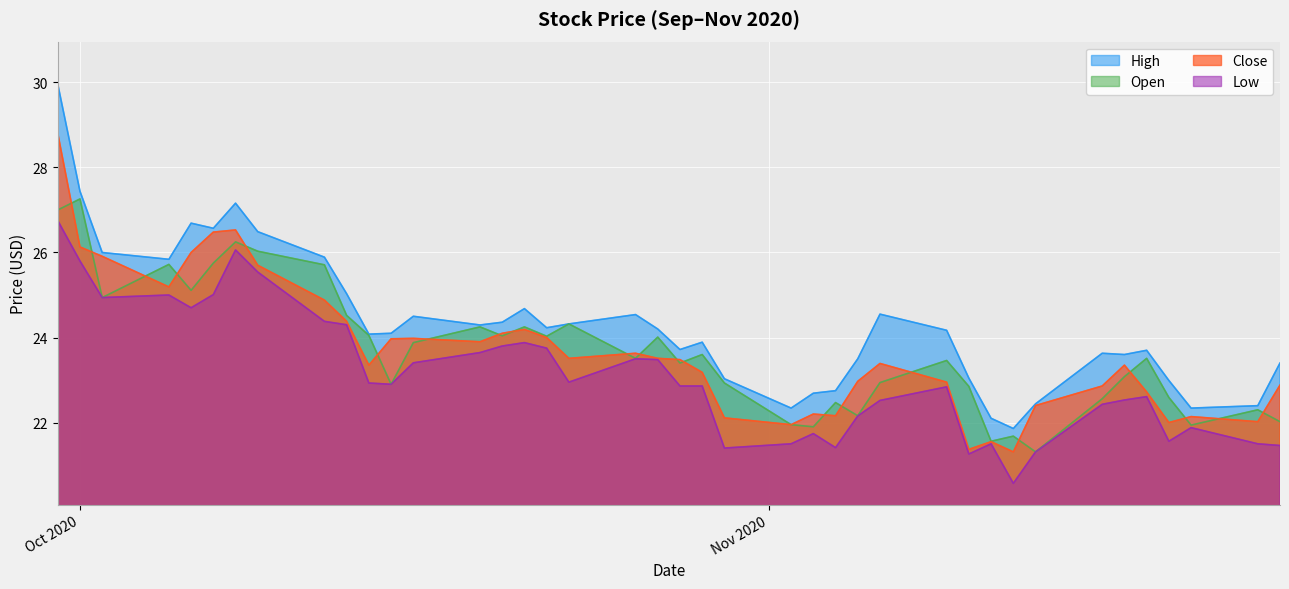

Which series has the largest range (max minus min)?

High